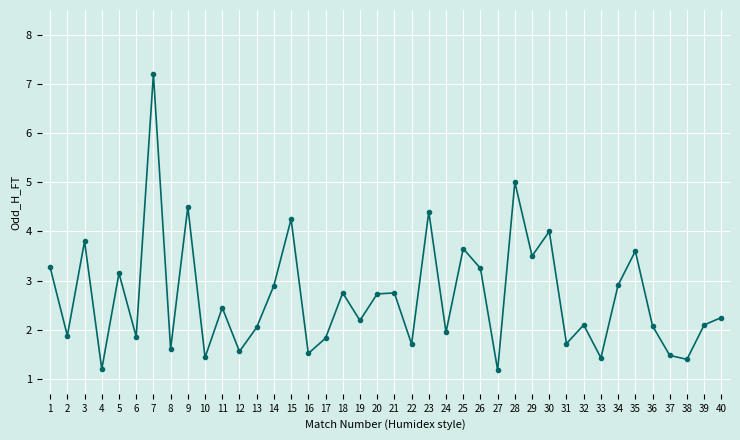

What is the value of the 33rd point from the left?

1.4